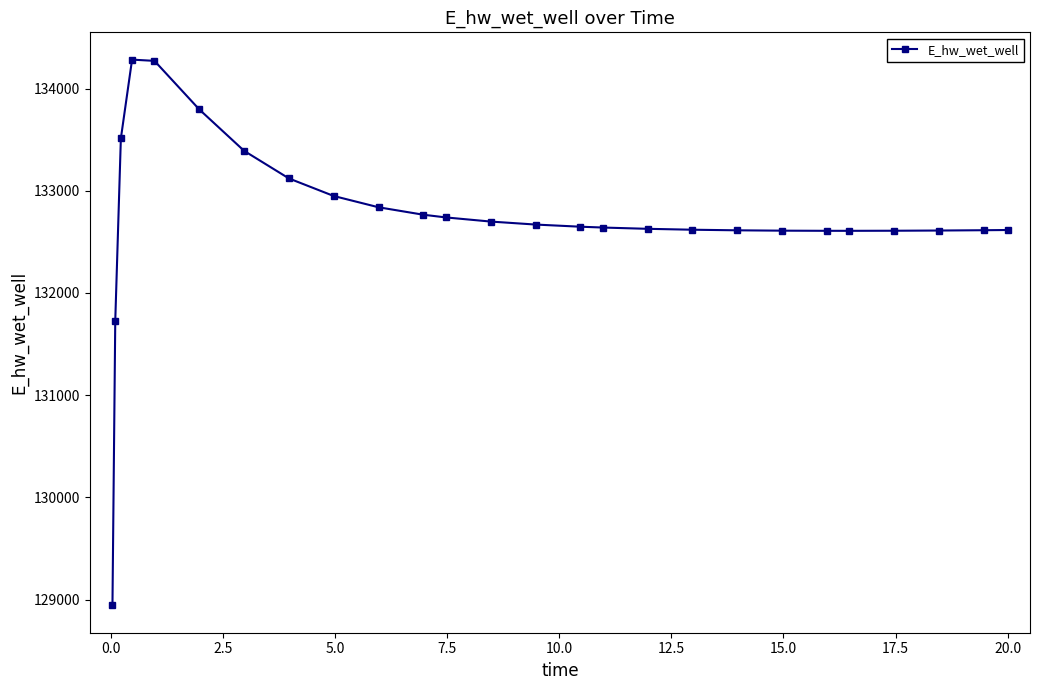

What is the difference between the second highest and minimum values?

5329.1